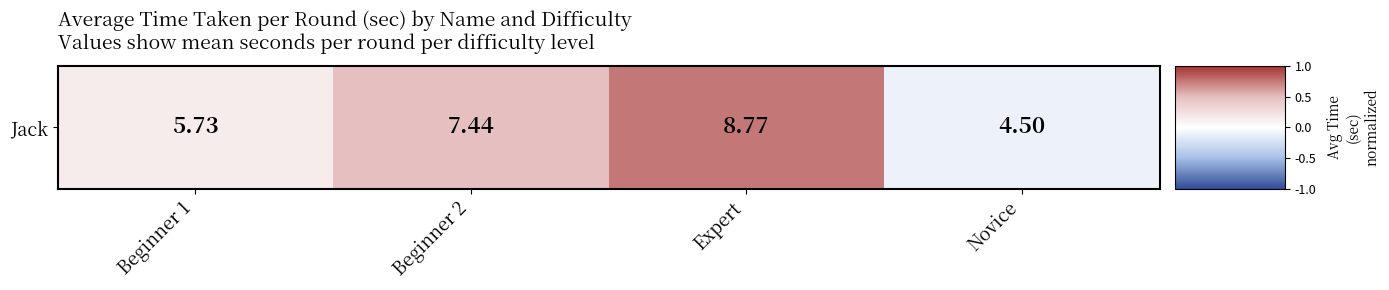

How many negative values are there?

1